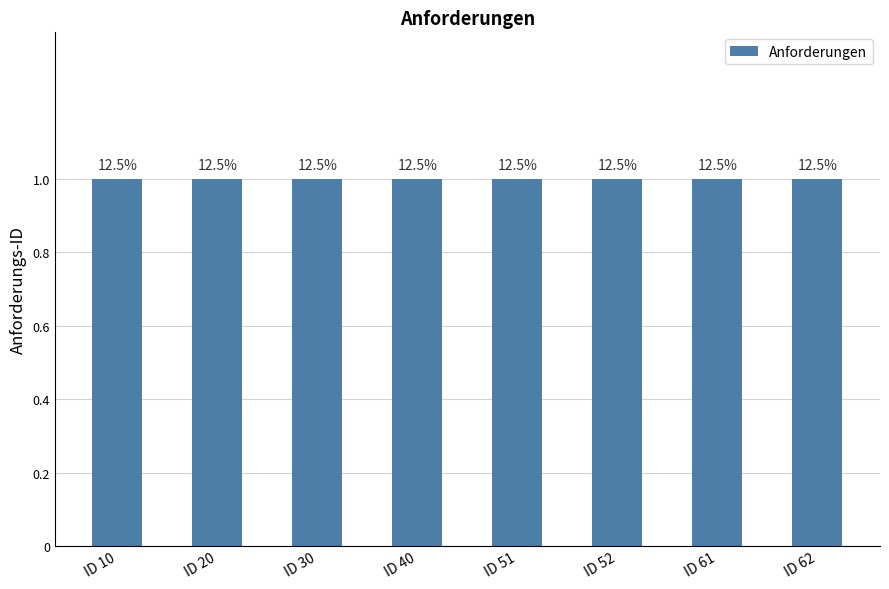

Rank the categories by value from highest to lowest.

ID 62, ID 61, ID 52, ID 51, ID 40, ID 30, ID 20, ID 10